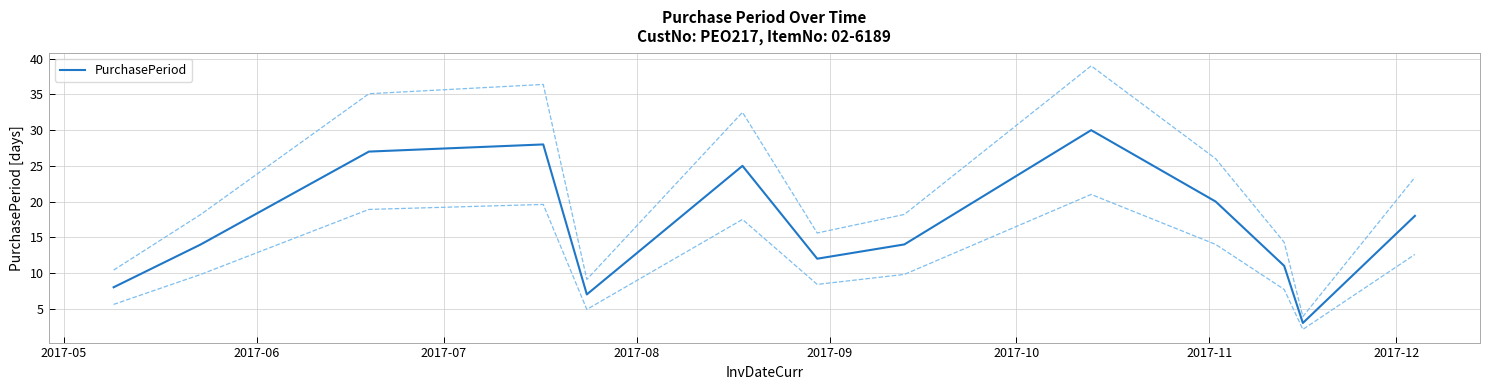

True or false: there are more than 1 points higher than both neighbors.

True